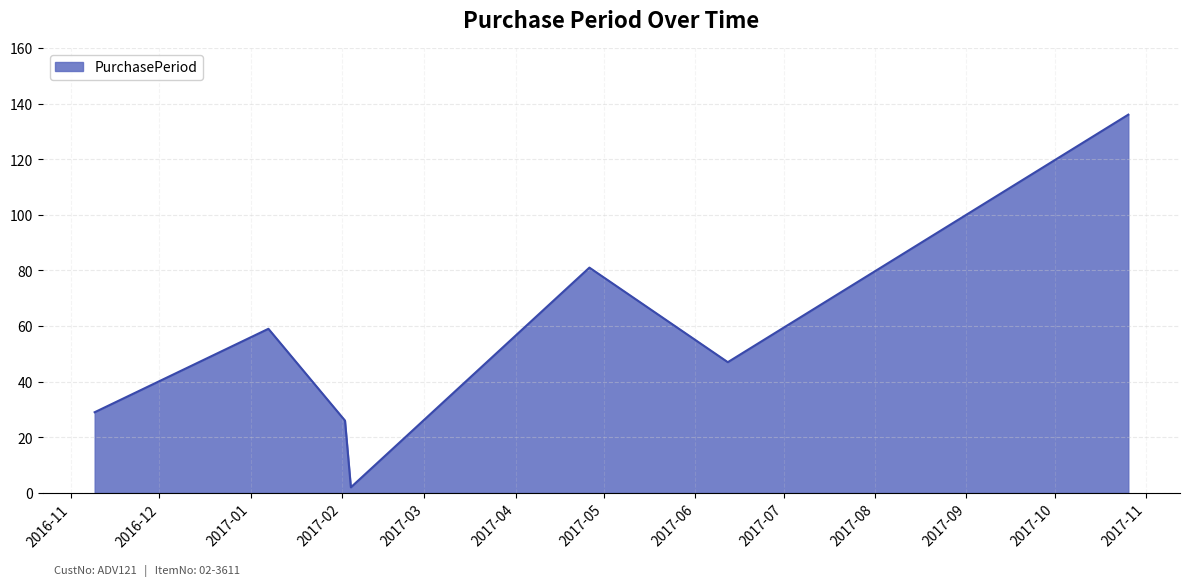

What is the difference between the second highest and second lowest values?

55